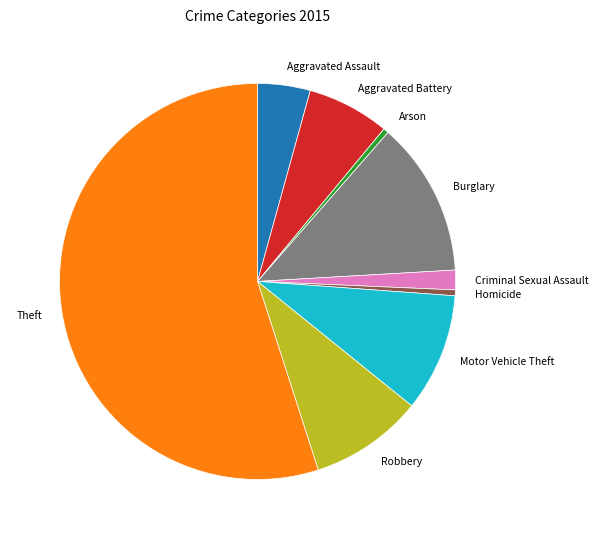

Do Arson and Aggravated Assault together represent more than half of the pie?

No